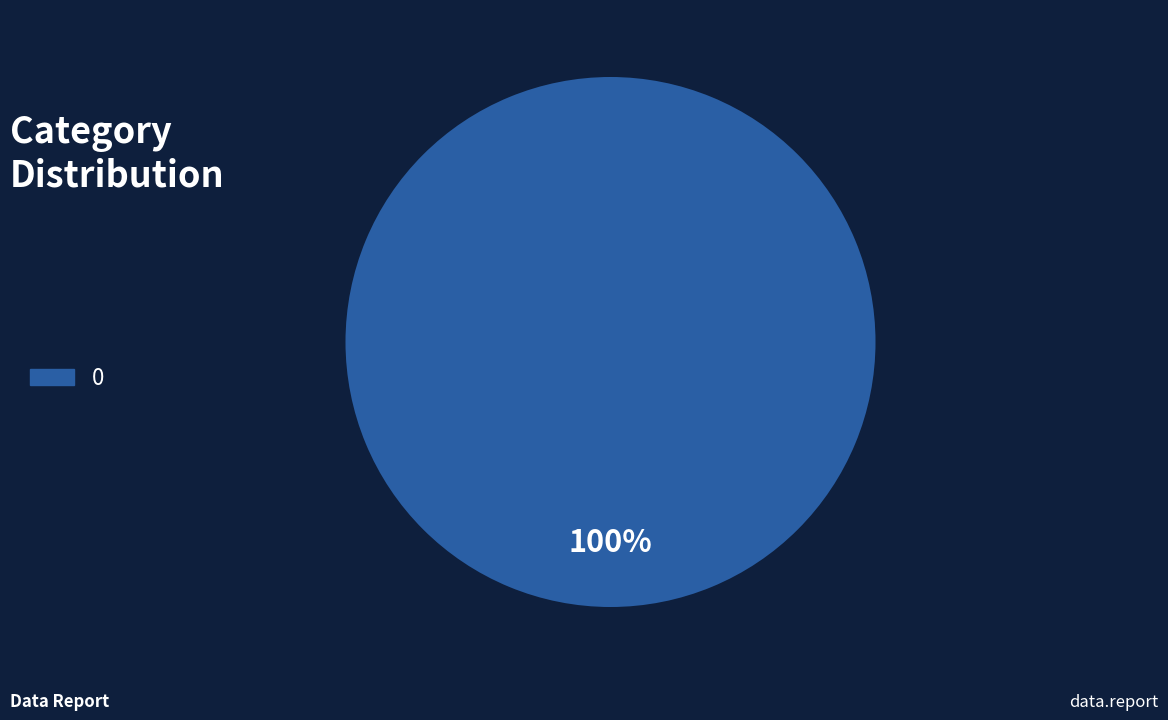

Does 0 account for over 50% of the chart?

Yes